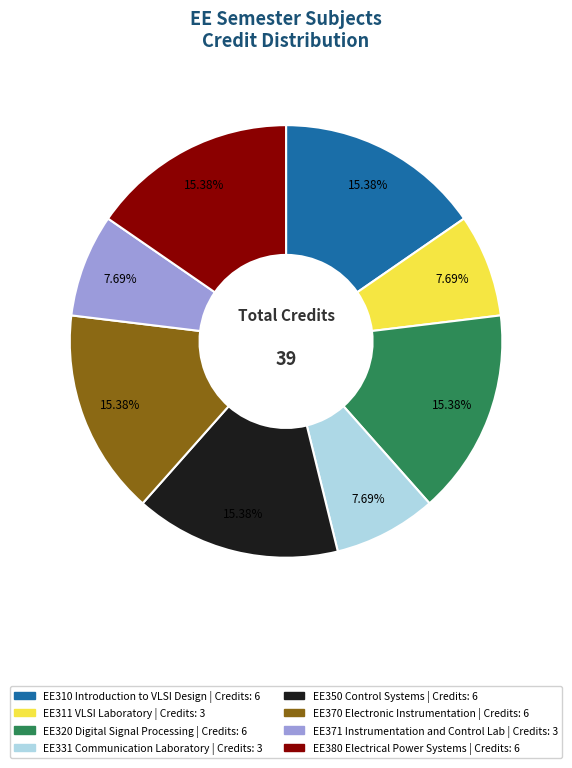

Is the sum of EE370 Electronic Instrumentation and EE380 Electrical Power Systems greater than half?

No